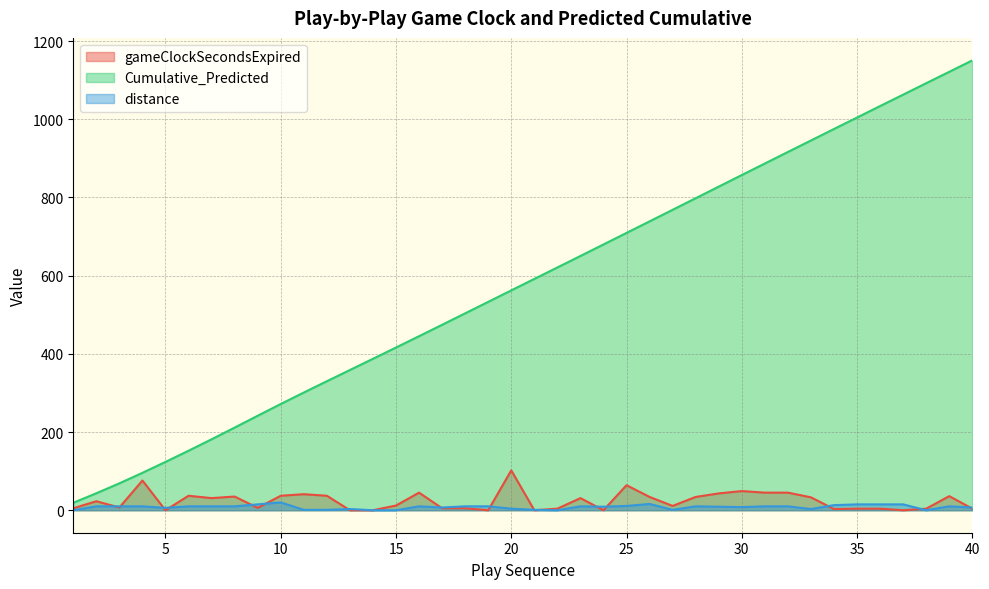

Reading left to right, list all the values displayed in this chart.

gameClockSecondsExpired: 5.0	23.0	7.0	76.0	0.0	37.0	31.0	35.0	6.0	37.0	41.0	37.0	0.0	0.0	12.0	45.0	5.0	5.0	0.0	102.0	0.0	4.0	31.0	0.0	64.0	34.0	11.0	34.0	43.0	49.0	45.0	45.0	33.0	3.0	4.0	4.0	0.0	4.0	36.0	4.0
Cumulative_Predicted: 19.1	43.4	68.8	95.7	123.6	152.1	181.5	211.4	241.7	271.7	301.0	329.9	358.6	387.3	416.1	445.1	474.3	503.6	532.9	562.3	591.6	620.9	650.3	679.7	709.3	738.8	768.4	798.0	827.6	857.3	886.7	916.3	945.6	975.1	1004.3	1033.7	1062.9	1092.2	1121.3	1150.5
distance: 0.0	10.0	10.0	10.0	6.0	10.0	10.0	10.0	15.0	20.0	1.0	1.0	3.0	0.0	0.0	10.0	7.0	10.0	10.0	4.0	1.0	0.0	10.0	9.0	11.0	16.0	1.0	10.0	9.0	8.0	10.0	10.0	3.0	13.0	15.0	15.0	15.0	0.0	10.0	7.0